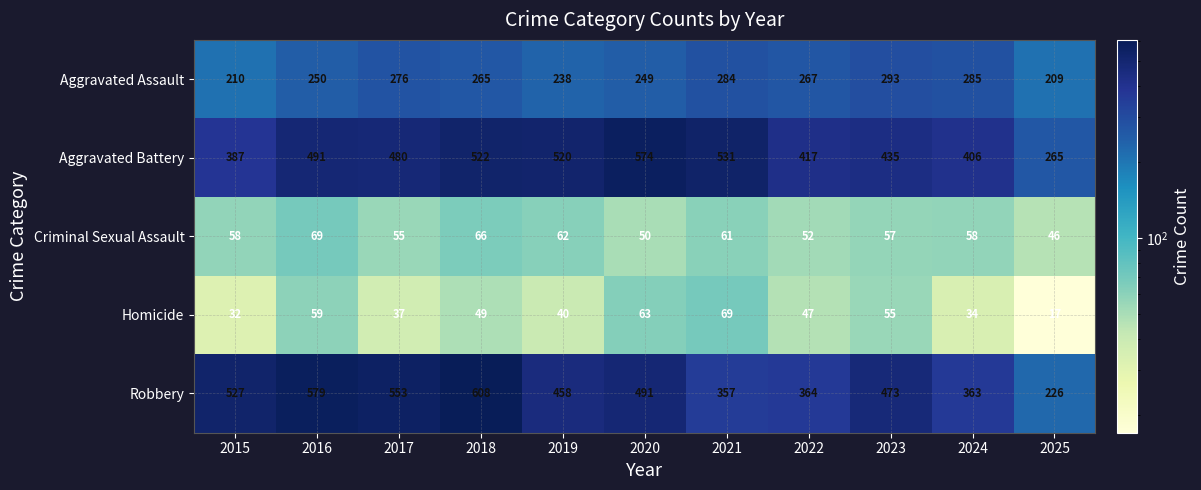

At which category is the sum across all series the highest?

2018